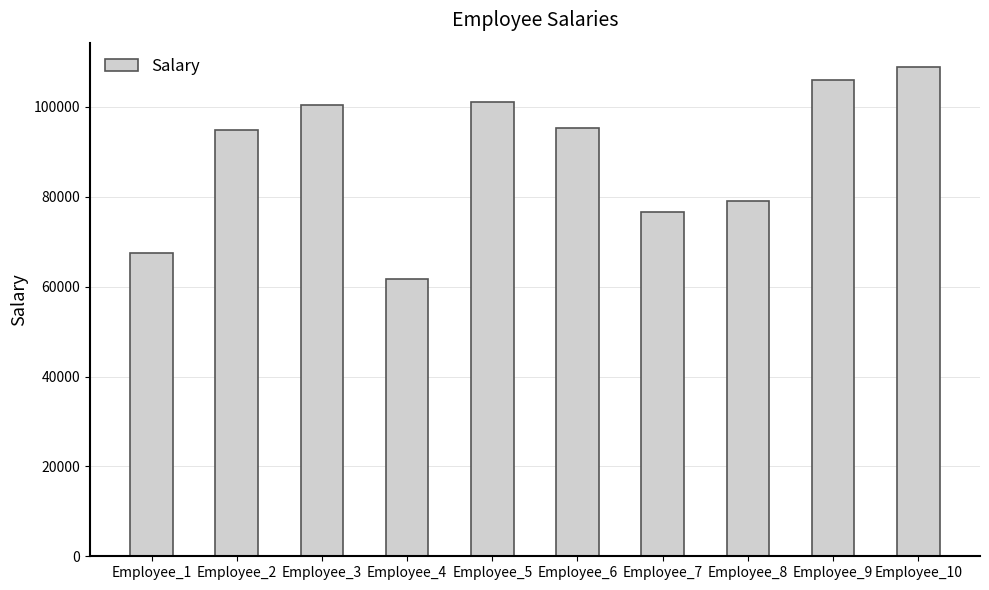

Which label corresponds to the smallest value in the chart?

Employee_4